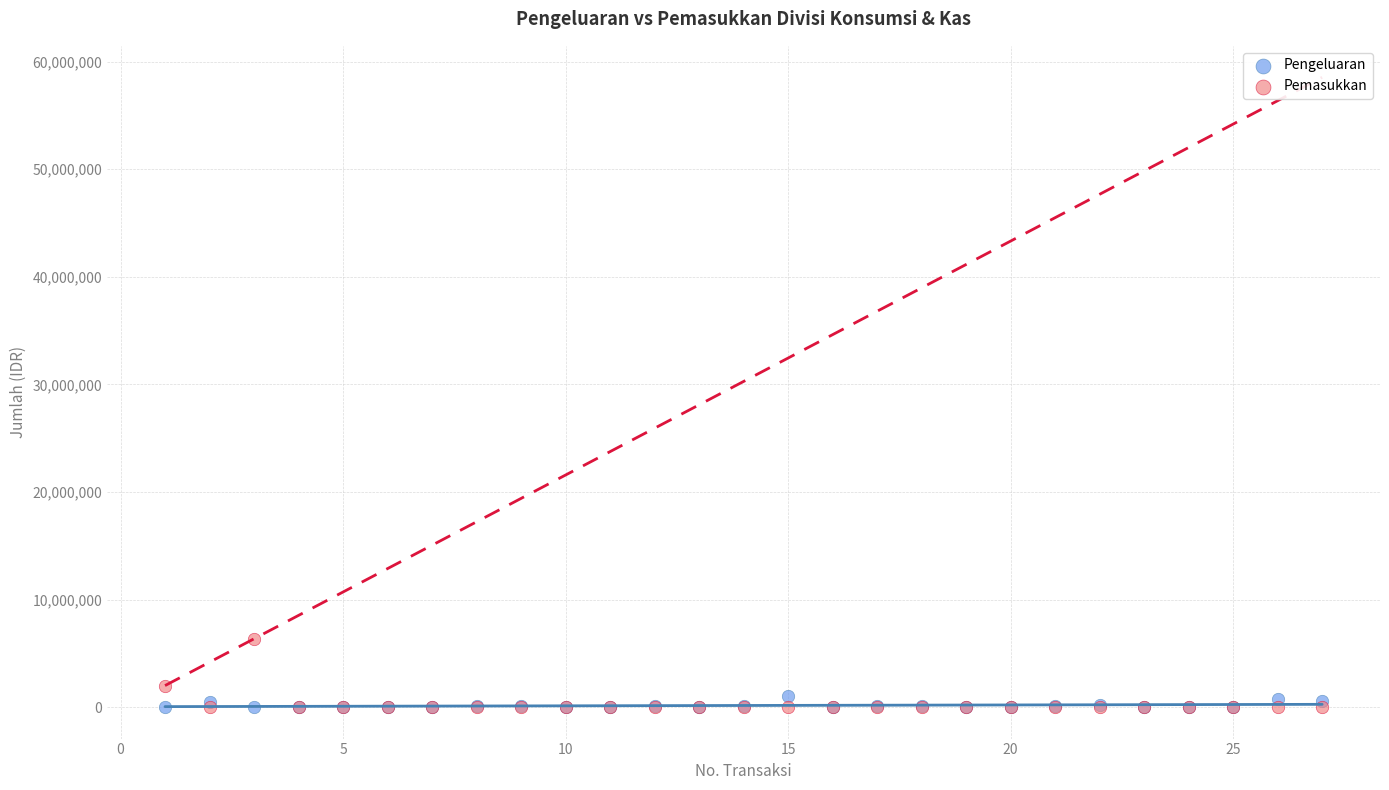

In the Pemasukkan series, what Y value is closest to 3175000?

2000000